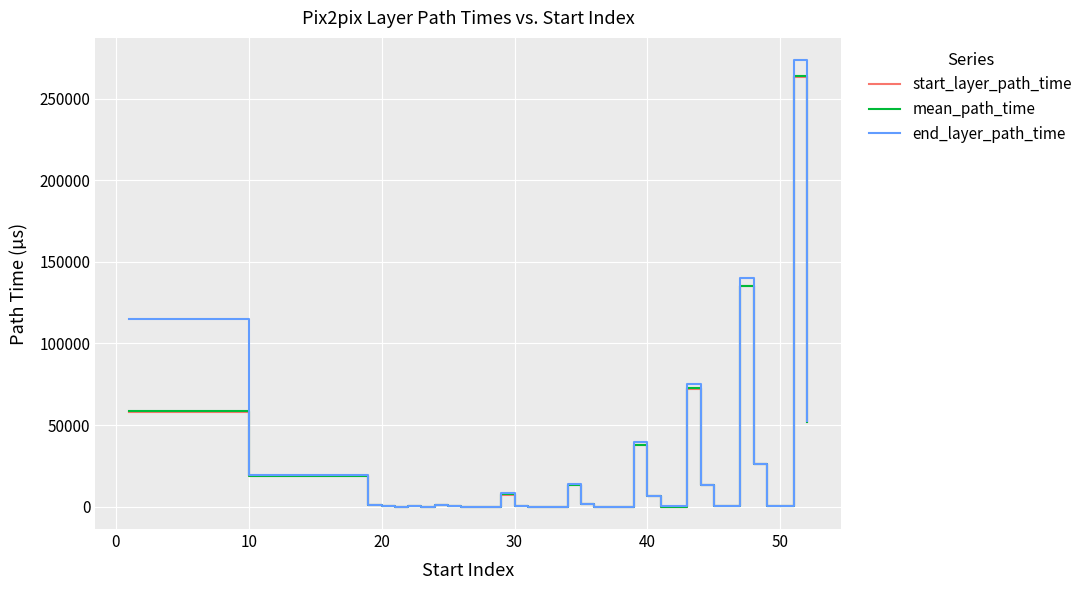

What is the maximum value shown in the chart?

273455.0